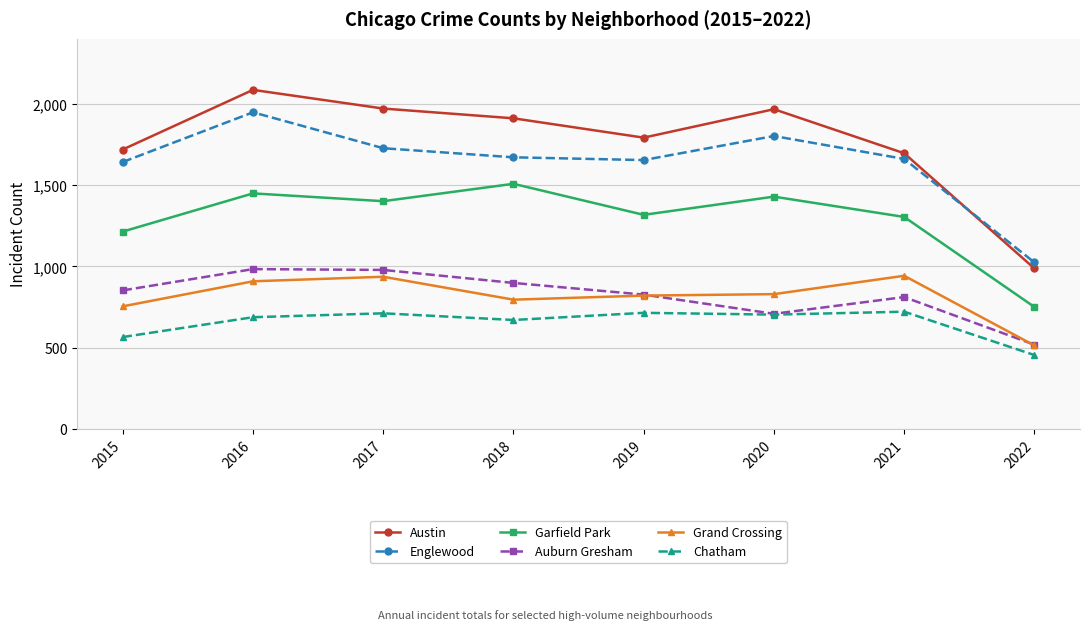

What is the total value across all series at 2017?

7724